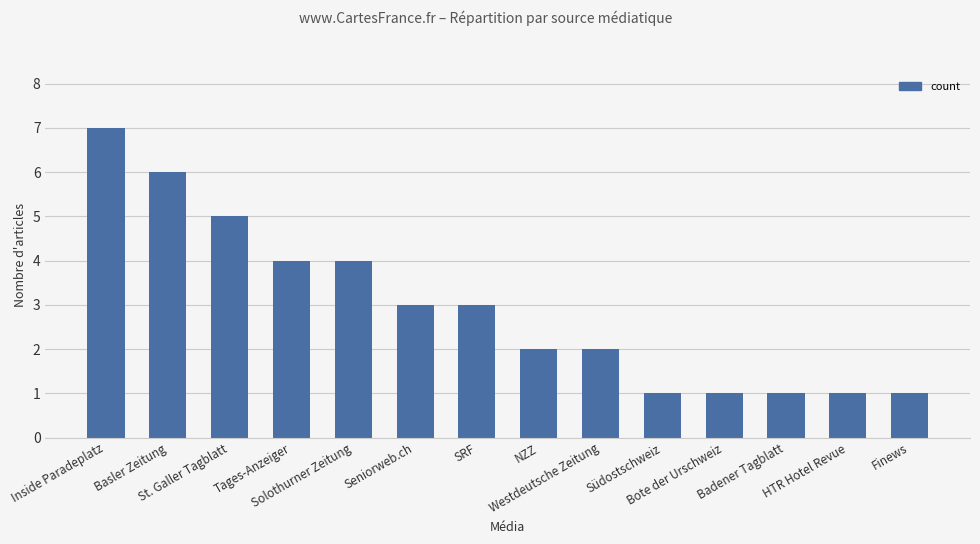

What is the sum of all values?

41